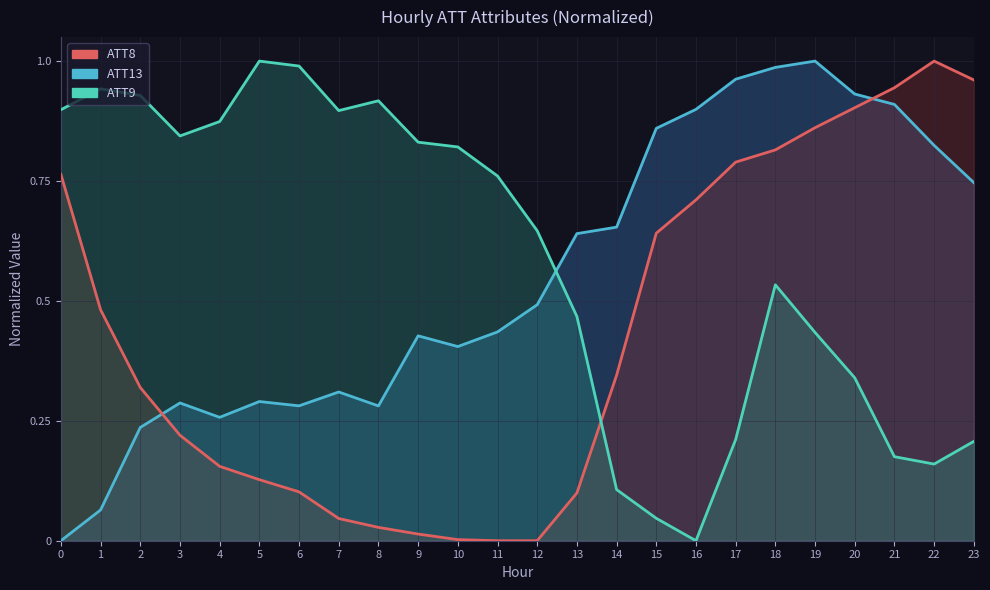

Reading left to right, what are all the values shown in this chart?

ATT13 (line): 0=0.0	1=0.1	2=0.2	3=0.3	4=0.3	5=0.3	6=0.3	7=0.3	8=0.3	9=0.4	10=0.4	11=0.4	12=0.5	13=0.6	14=0.7	15=0.9	16=0.9	17=1.0	18=1.0	19=1.0	20=0.9	21=0.9	22=0.8	23=0.7
ATT8 (line): 0=0.8	1=0.5	2=0.3	3=0.2	4=0.2	5=0.1	6=0.1	7=0.0	8=0.0	9=0.0	10=0.0	11=0.0	12=0.0	13=0.1	14=0.3	15=0.6	16=0.7	17=0.8	18=0.8	19=0.9	20=0.9	21=0.9	22=1.0	23=1.0
ATT9 (line): 0=0.9	1=0.9	2=0.9	3=0.8	4=0.9	5=1.0	6=1.0	7=0.9	8=0.9	9=0.8	10=0.8	11=0.8	12=0.6	13=0.5	14=0.1	15=0.0	16=0.0	17=0.2	18=0.5	19=0.4	20=0.3	21=0.2	22=0.2	23=0.2